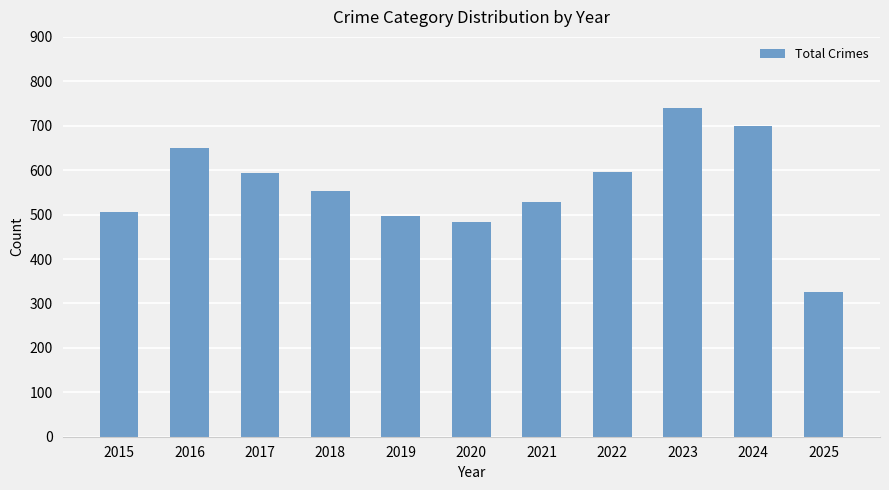

Is it true that the value at 2016 is 904?

False